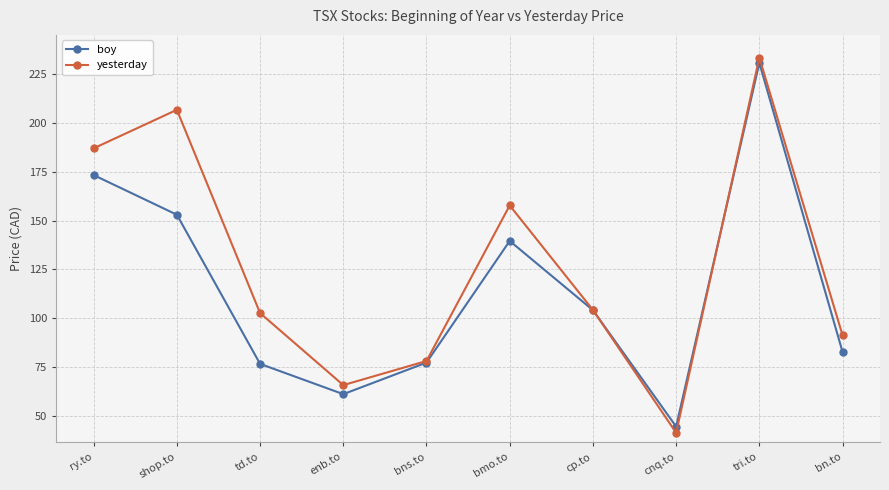

What is the label of the 3rd point from the right?

cnq.to